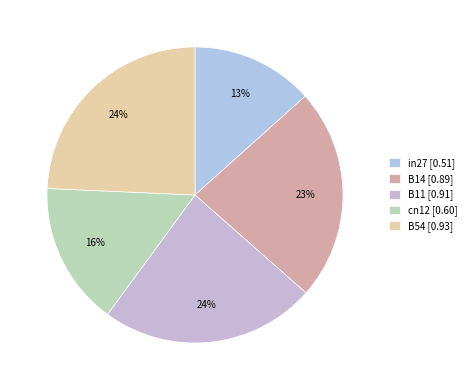

Does in27 account for over 50% of the chart?

No